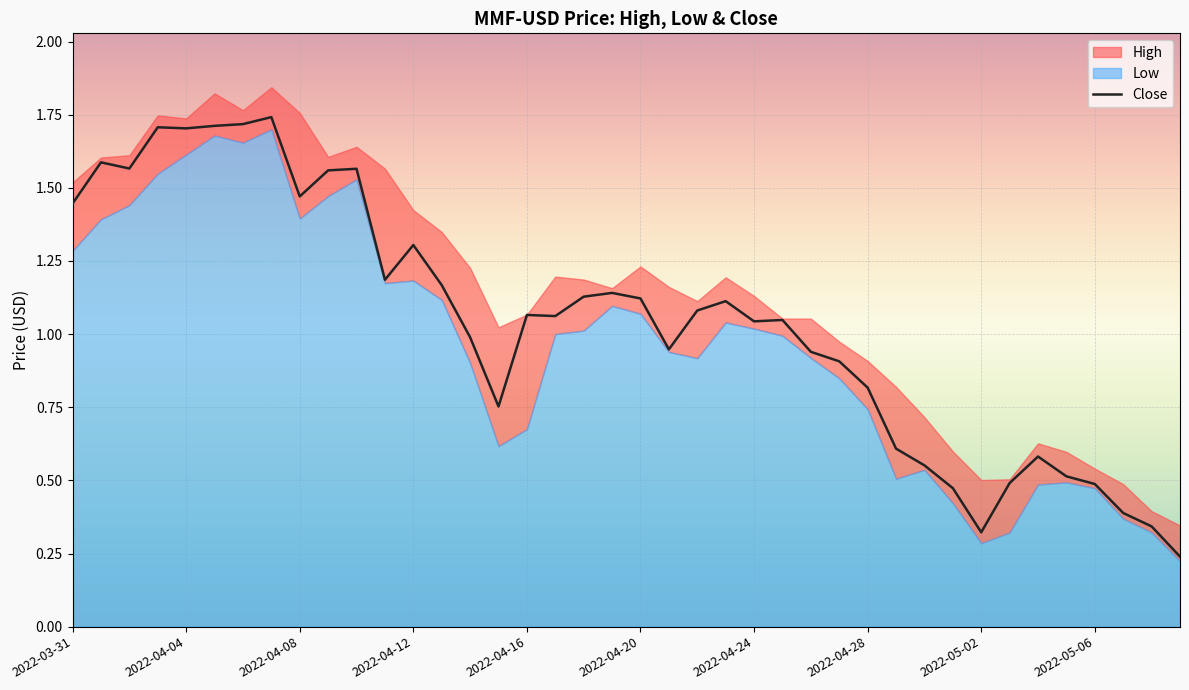

Reading right to left, transcribe all the data shown in this chart.

0.2	0.3	0.4	0.5	0.5	0.6	0.5	0.3	0.5	0.6	0.6	0.8	0.9	0.9	1.0	1.0	1.1	1.1	0.9	1.1	1.1	1.1	1.1	1.1	0.8	1.0	1.2	1.3	1.2	1.6	1.6	1.5	1.7	1.7	1.7	1.7	1.7	1.6	1.6	1.4